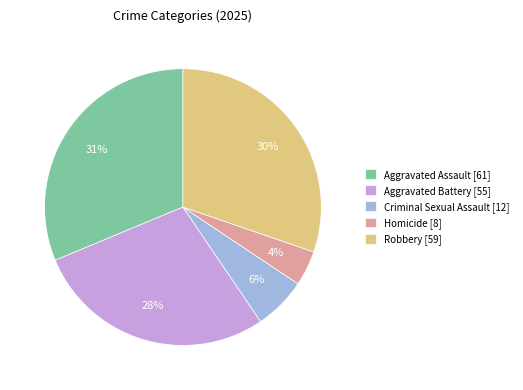

How many segments does this pie chart have?

5